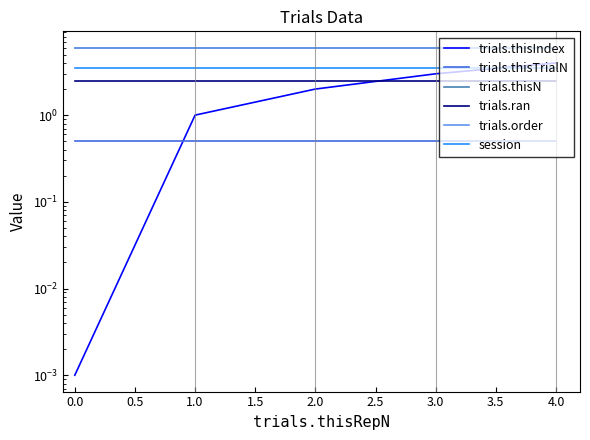

How many lines are shown in the chart?

6